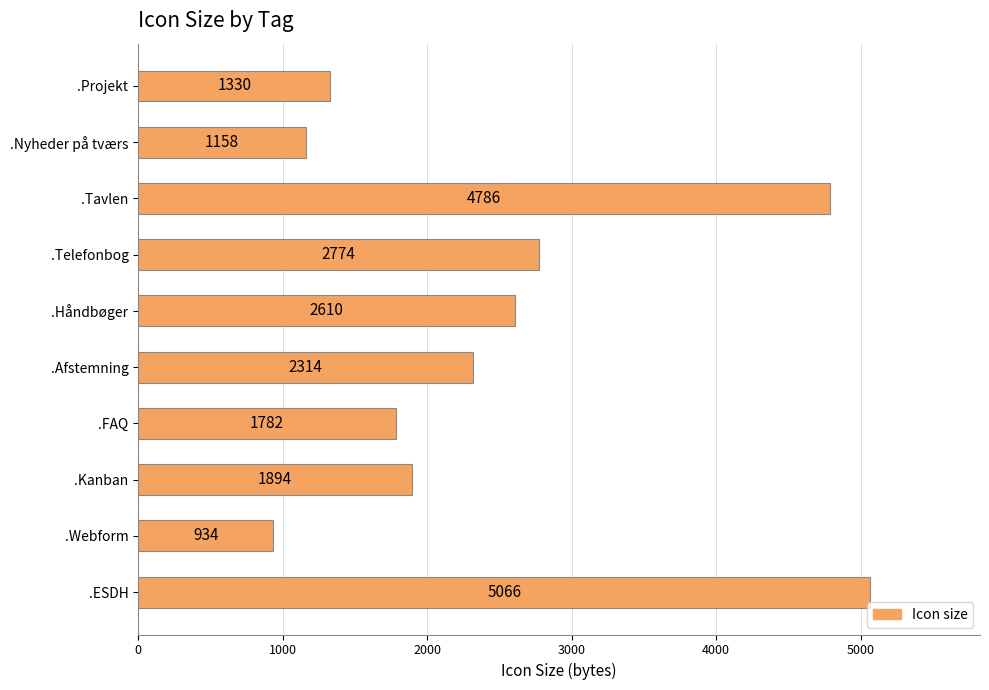

Which category has the highest value across all series?

.ESDH